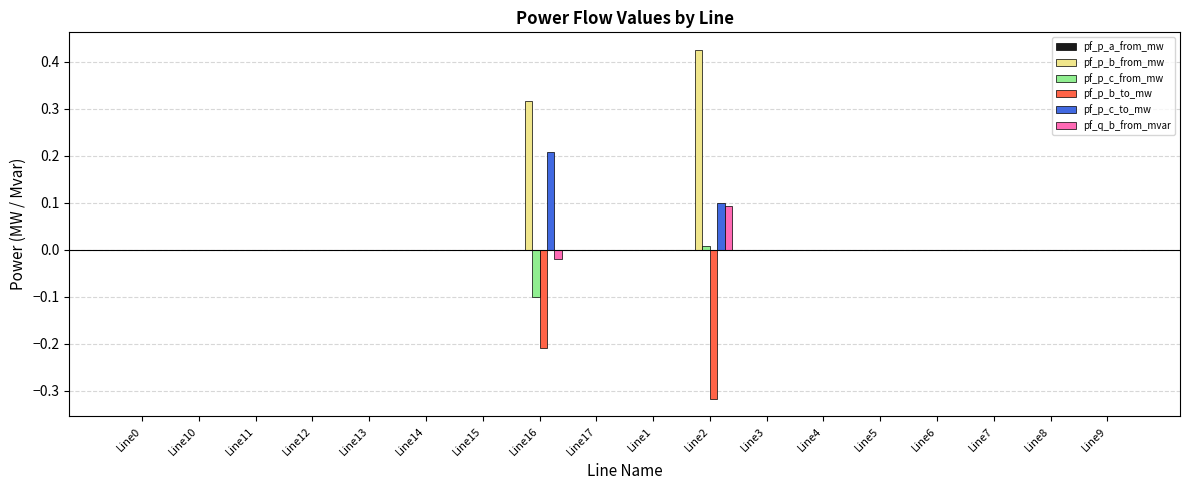

Between Line16 and Line6, which series saw the biggest shift?

pf_p_b_from_mw